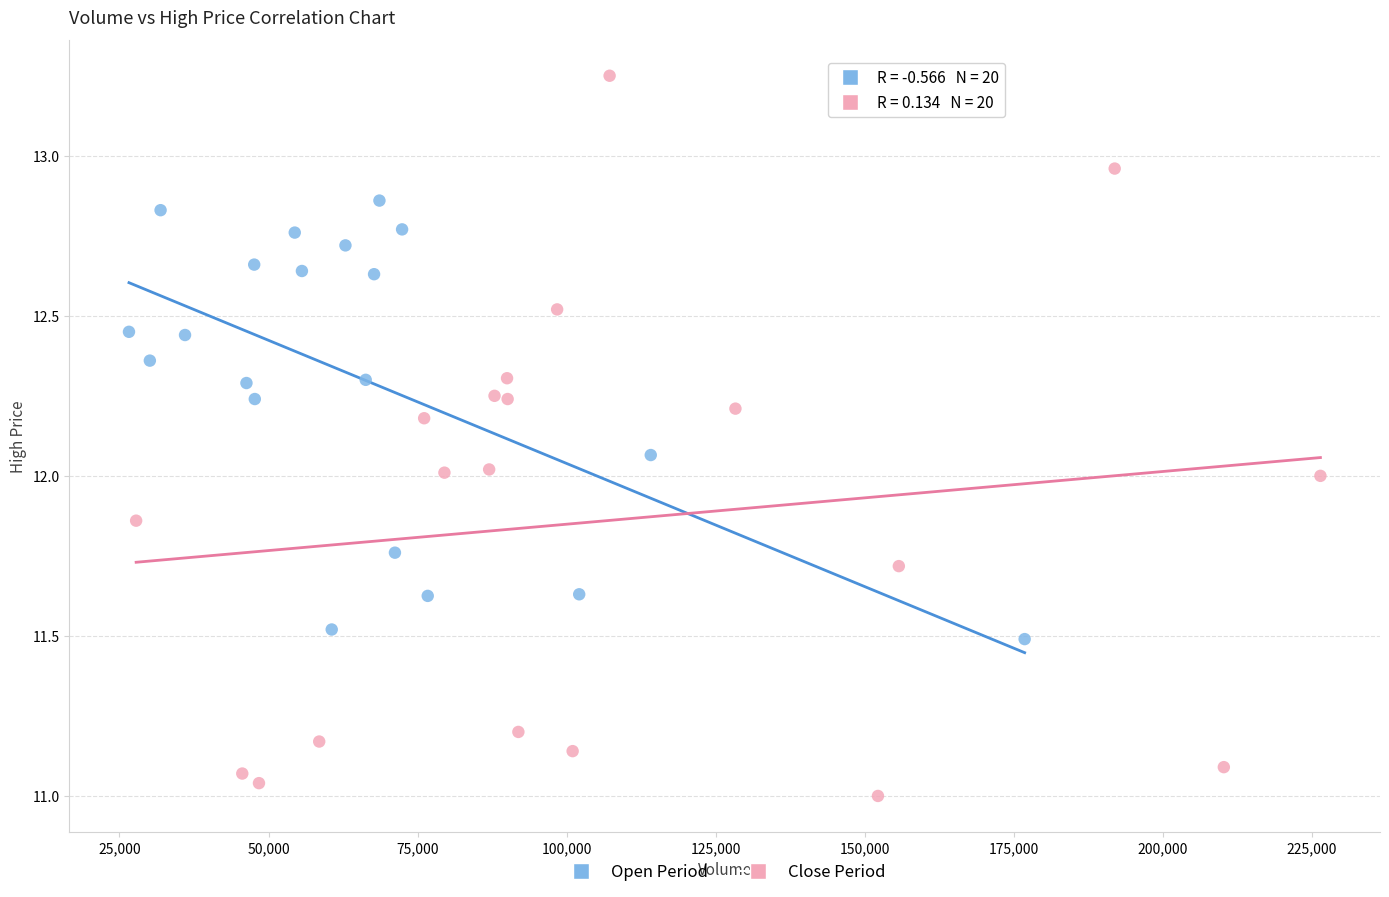

Which series contains the highest Y value?

Close Period